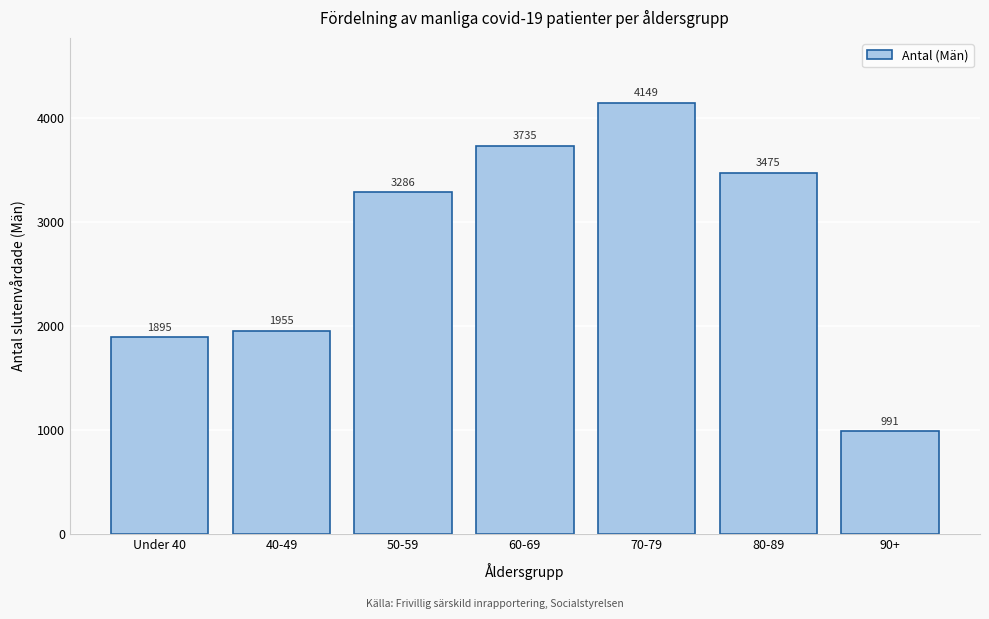

Reading left to right, transcribe all the data shown in this chart.

1895	1955	3286	3735	4149	3475	991